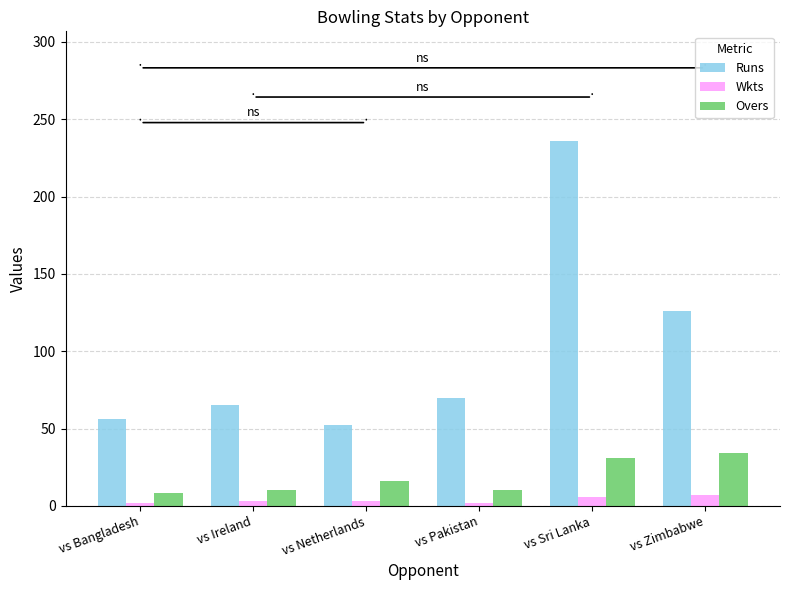

Which series has the largest total across all categories?

Runs